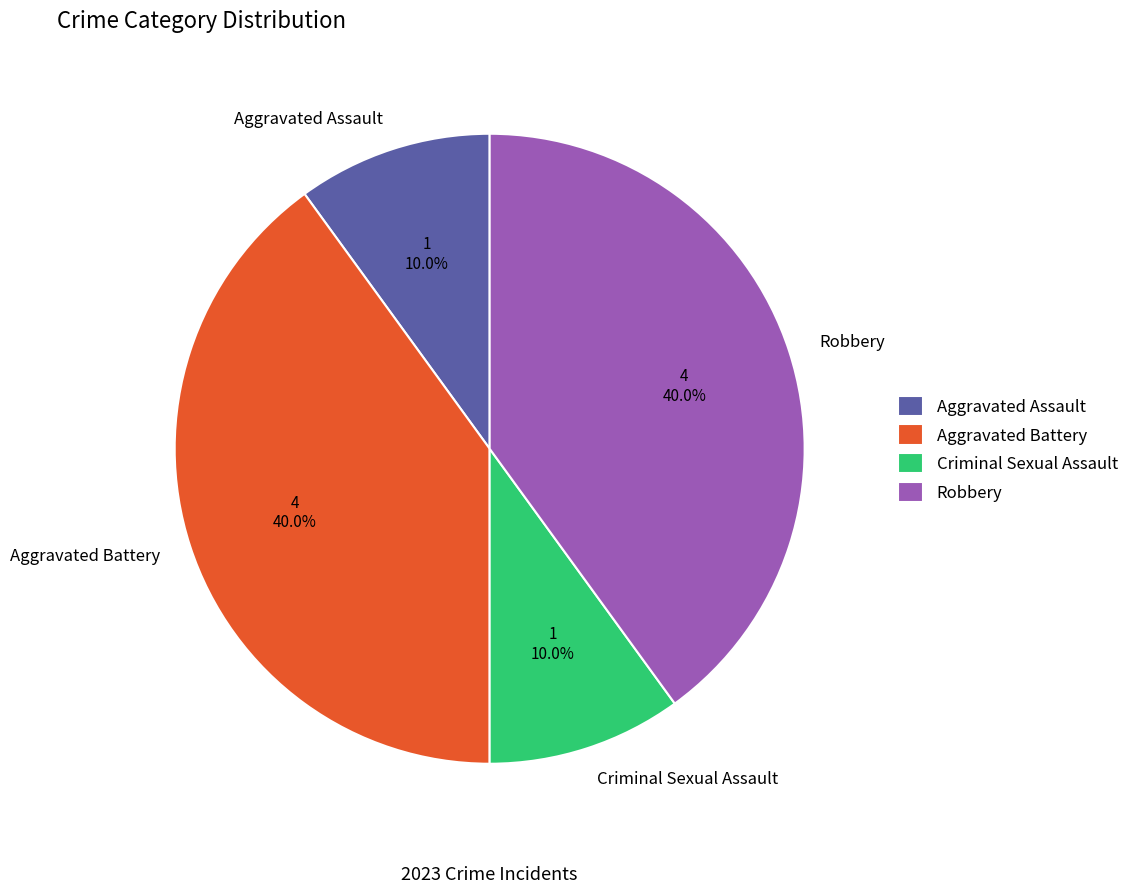

Does Aggravated Battery account for over 50% of the chart?

No